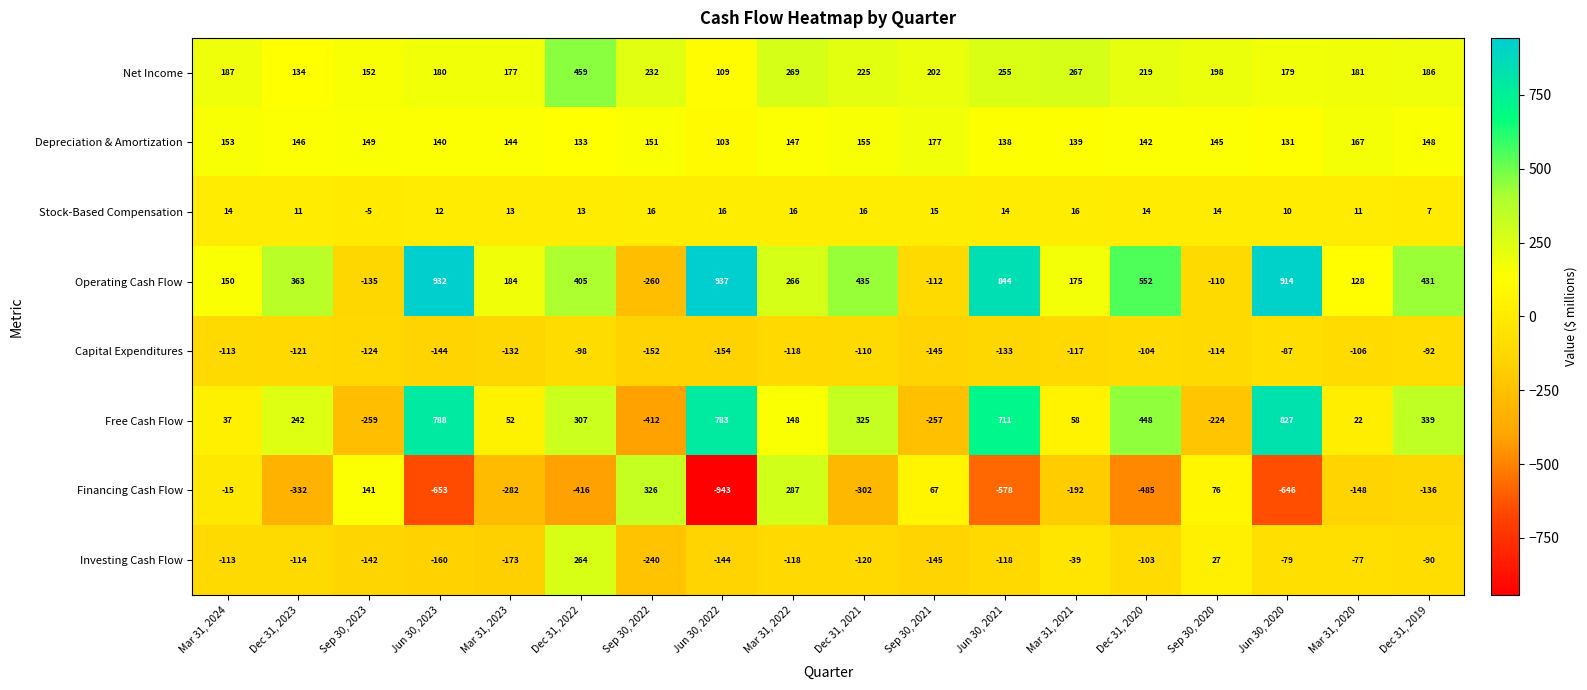

The Depreciation & Amortization series shows 221 at Dec 31, 2023. True or false?

False